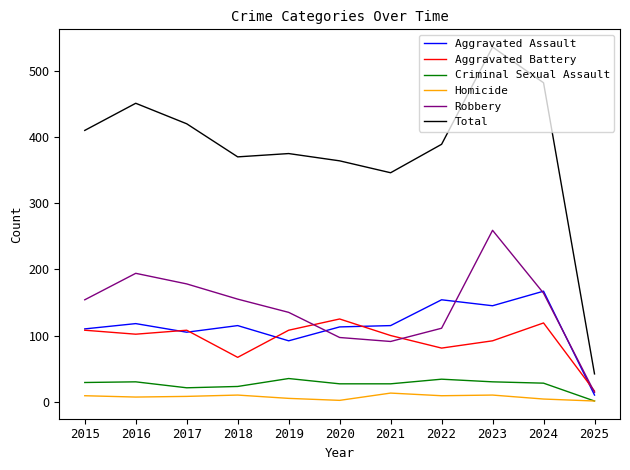

At which label is Robbery closest to 136?

2019